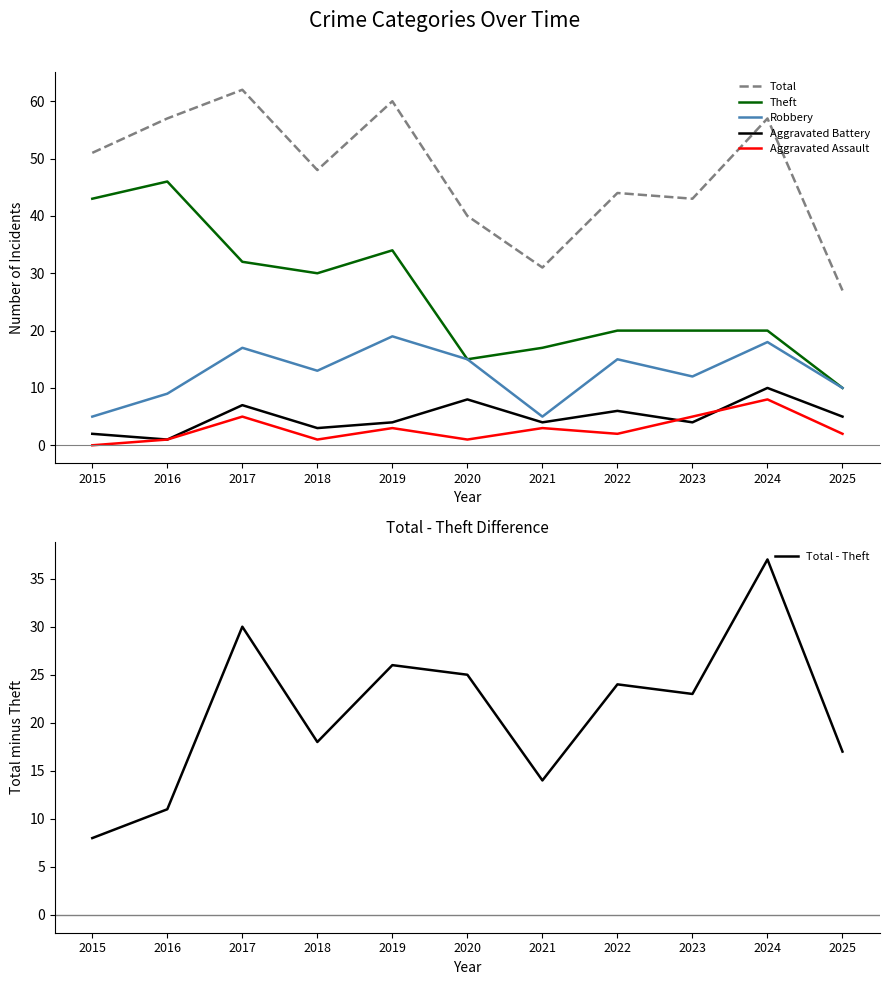

Reading left to right, what are all the values shown in this chart?

Total: 2015=51	2016=57	2017=62	2018=48	2019=60	2020=40	2021=31	2022=44	2023=43	2024=57	2025=27
Theft: 2015=43	2016=46	2017=32	2018=30	2019=34	2020=15	2021=17	2022=20	2023=20	2024=20	2025=10
Robbery: 2015=5	2016=9	2017=17	2018=13	2019=19	2020=15	2021=5	2022=15	2023=12	2024=18	2025=10
Aggravated Battery: 2015=2	2016=1	2017=7	2018=3	2019=4	2020=8	2021=4	2022=6	2023=4	2024=10	2025=5
Aggravated Assault: 2015=0	2016=1	2017=5	2018=1	2019=3	2020=1	2021=3	2022=2	2023=5	2024=8	2025=2
Total - Theft: 2015=8	2016=11	2017=30	2018=18	2019=26	2020=25	2021=14	2022=24	2023=23	2024=37	2025=17